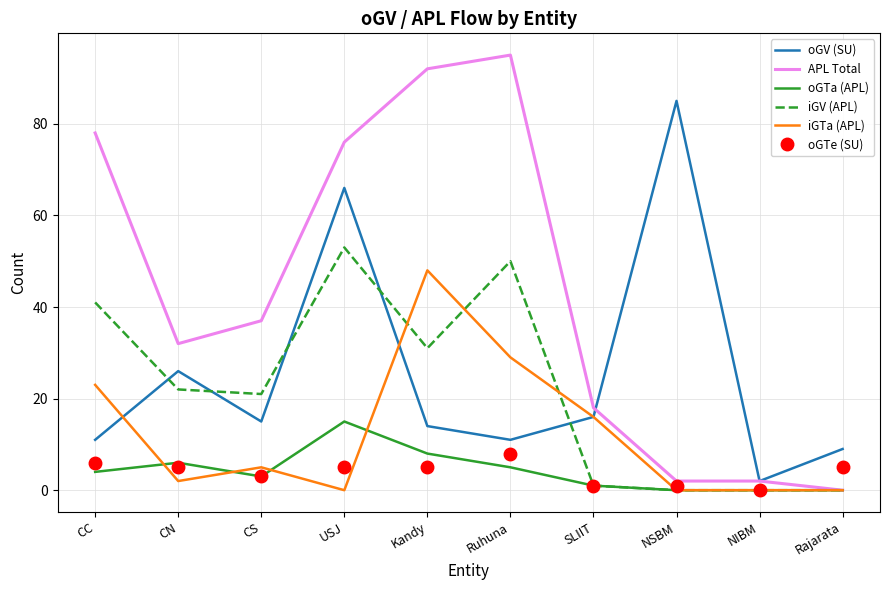

Which series has the largest range (max minus min)?

APL Total